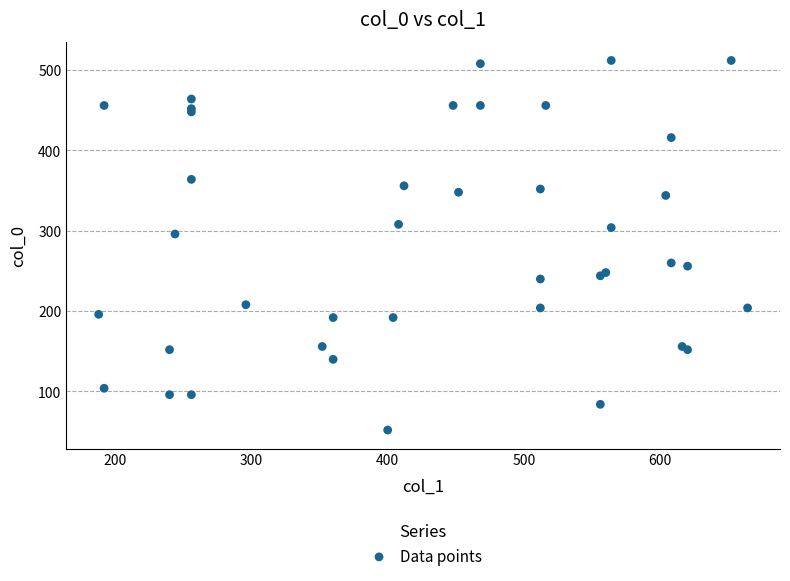

What Y value in the scatter plot is closest to 282?

296